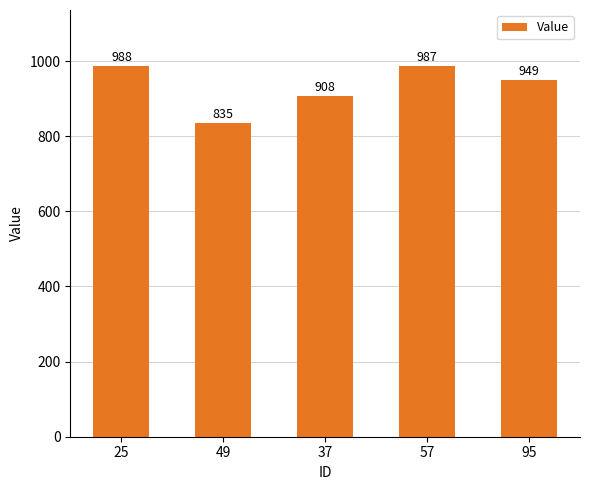

Reading left to right, list all the values displayed in this chart.

988	835	908	987	949